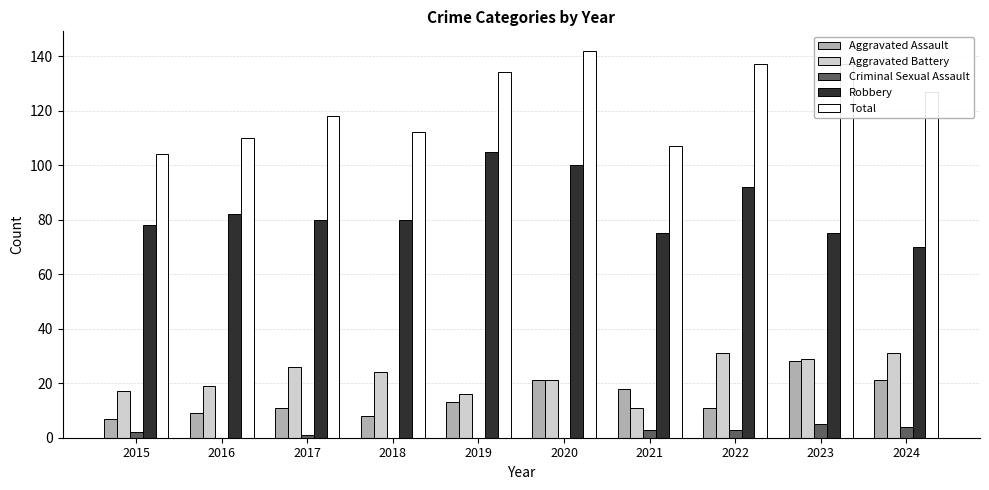

What is the sum of the Aggravated Battery values at 2021 and 2017?

37